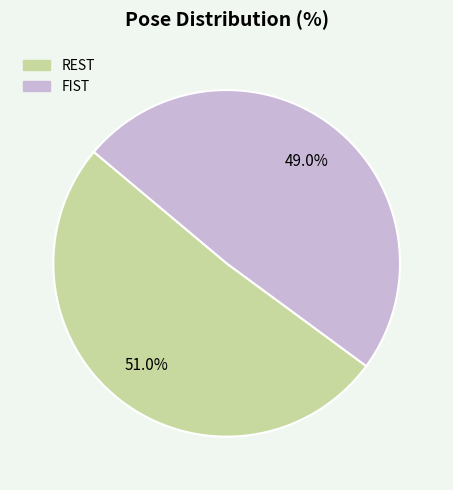

To the nearest percent, what is the difference between the largest and smallest slice percentages?

2%